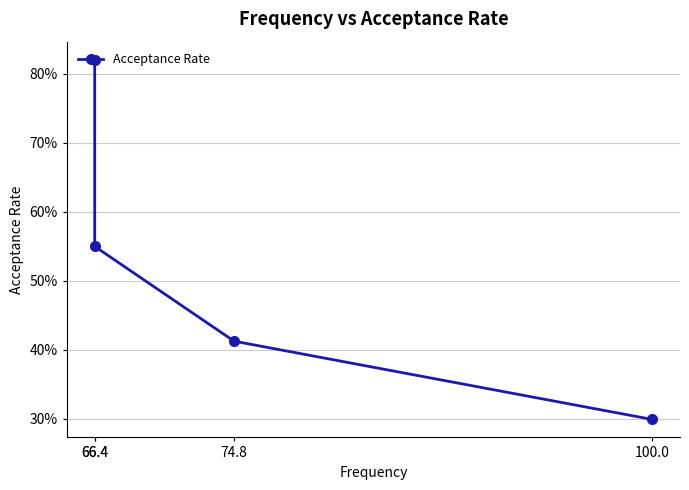

Rank the categories by value from highest to lowest.

66.4, 66.4, 74.8, 100.0